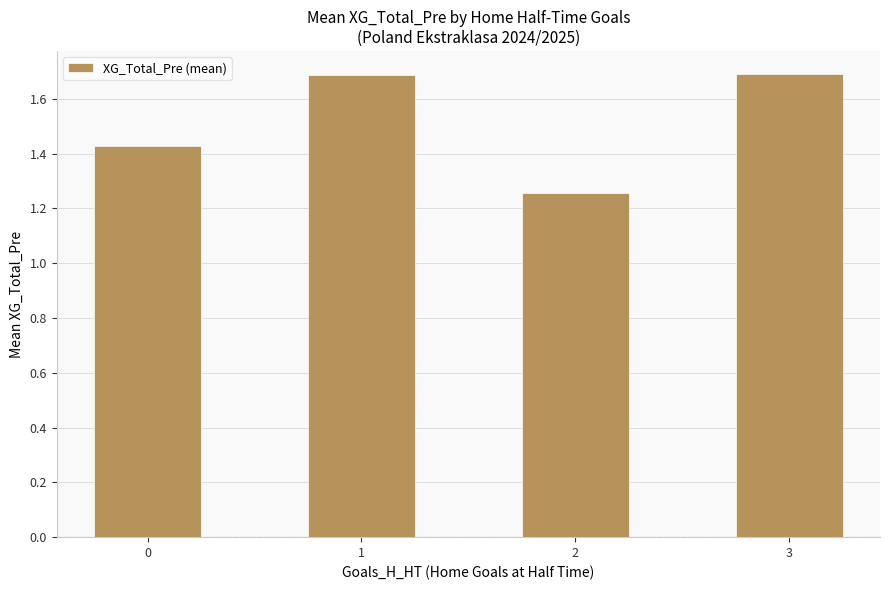

Are the bars grouped side by side (vs. stacked)?

No